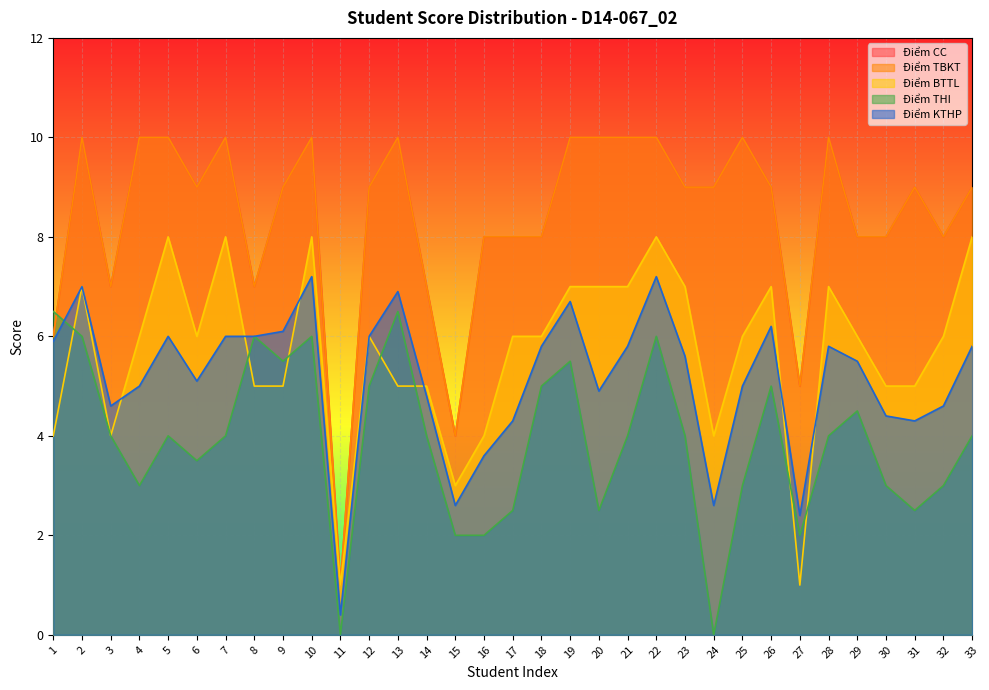

Where do Điểm THI and Điểm BTTL first cross each other?

1 and 2